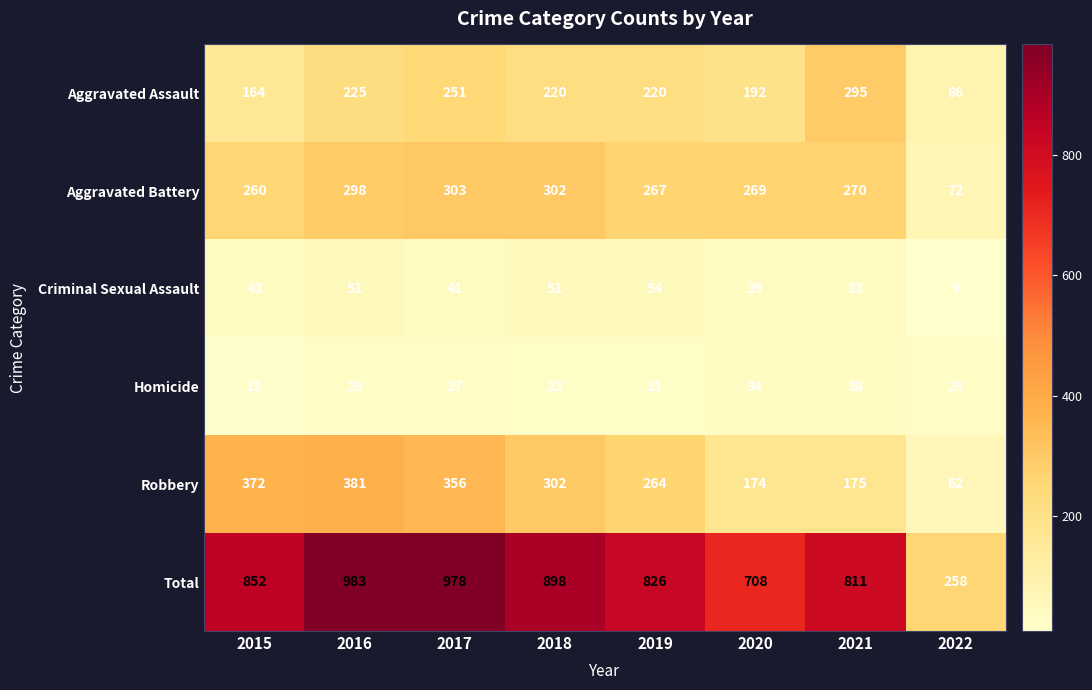

How many data points does each series have?

8